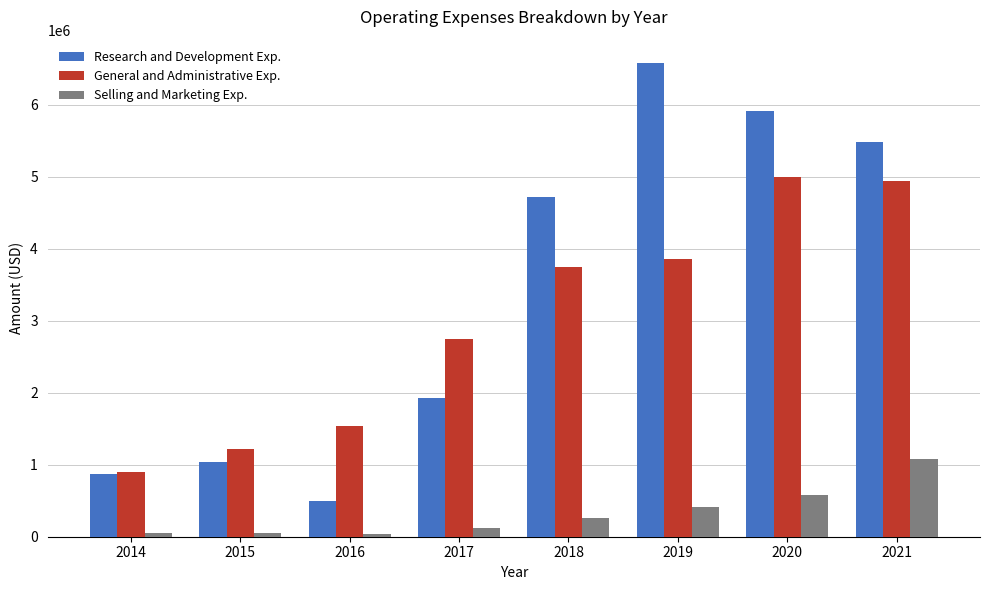

How many categories are shown in the chart?

8